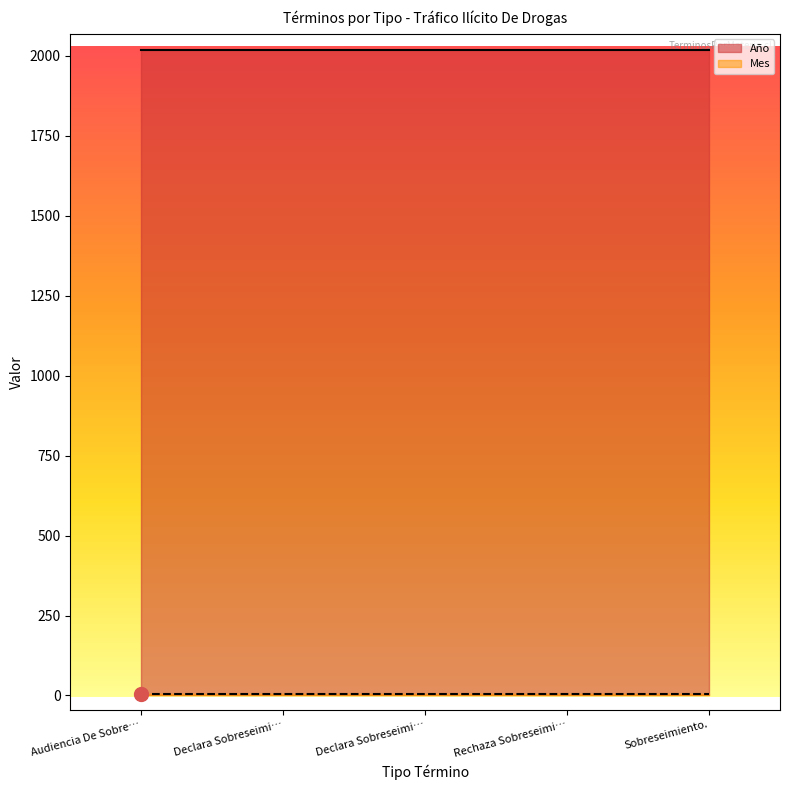

At which label does Año reach its minimum?

Audiencia De Sobreseimiento.